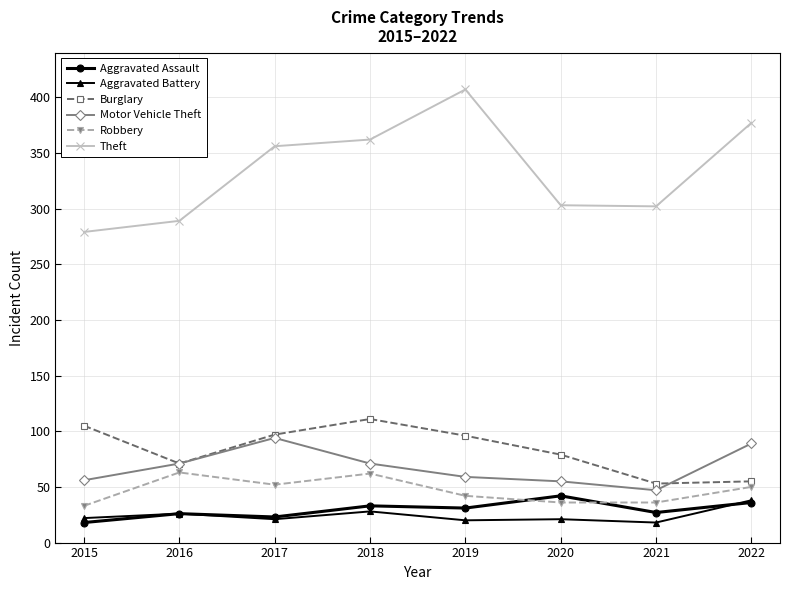

At how many categories does at least one series exceed 151?

8